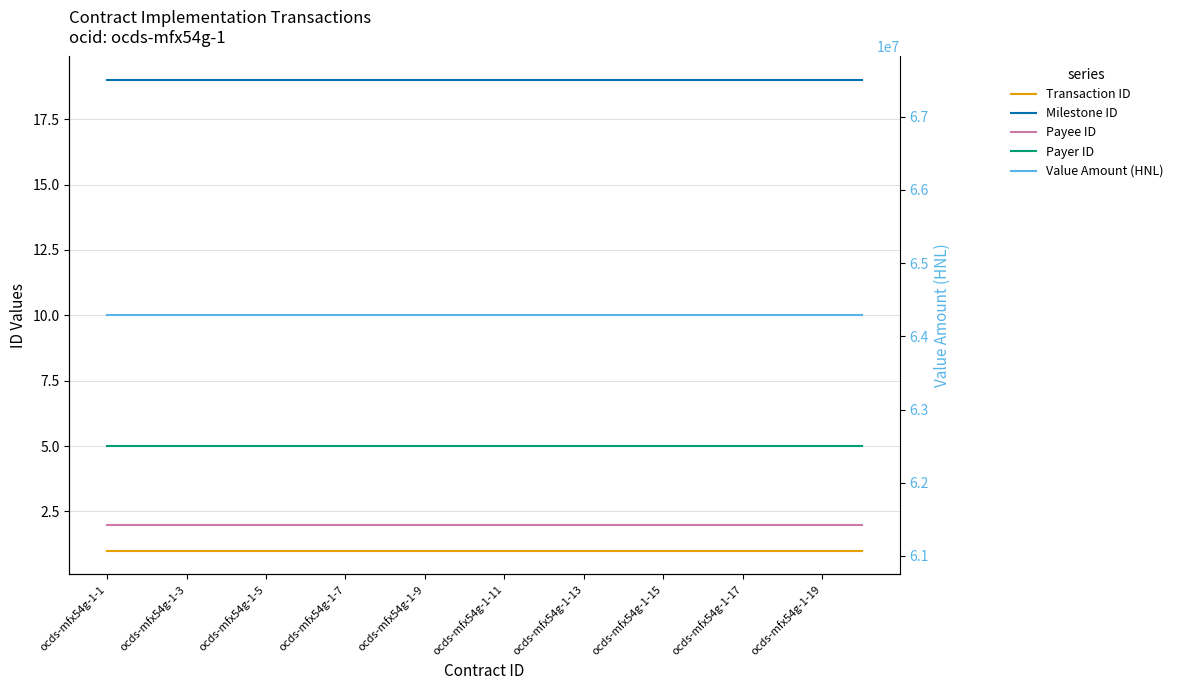

True or false: Value Amount (HNL) and Payee ID intersect in this chart.

False